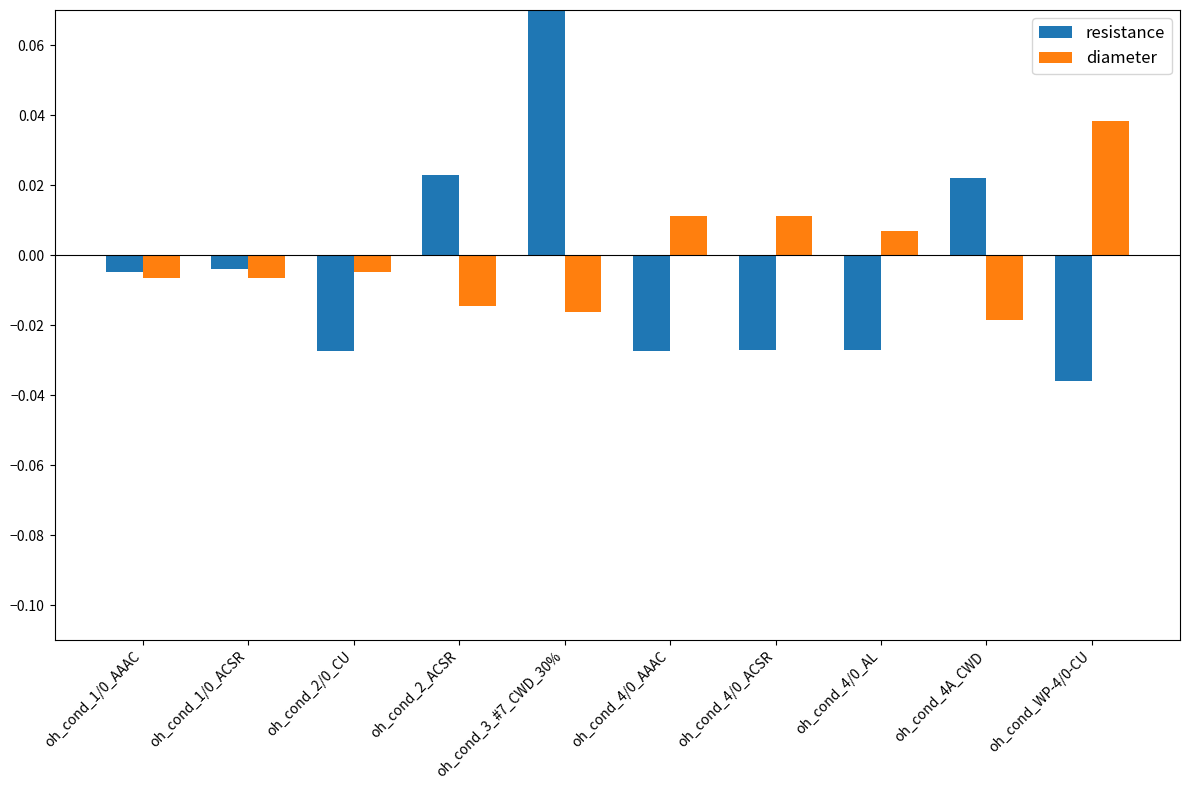

What are all the series names shown in the legend?

resistance, diameter